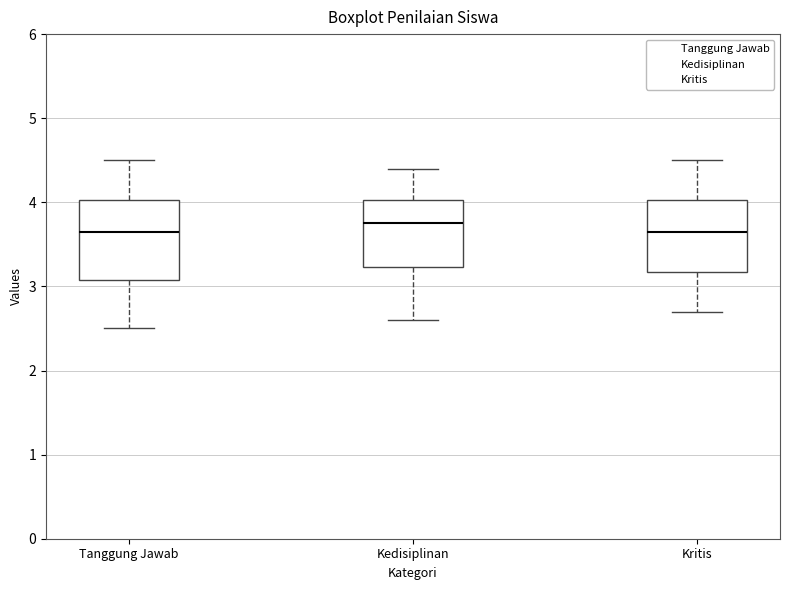

Reading left to right, read every box against the y-axis: the position of its median line, the range the box covers, and the ends of its whiskers. The values are not printed on the chart, so give them approximately, as read against the axis.

Tanggung Jawab: median 3.7, box 3.1 to 4.0, whiskers 2.5 to 4.5
Kedisiplinan: median 3.8, box 3.2 to 4.0, whiskers 2.6 to 4.4
Kritis: median 3.7, box 3.2 to 4.0, whiskers 2.7 to 4.5